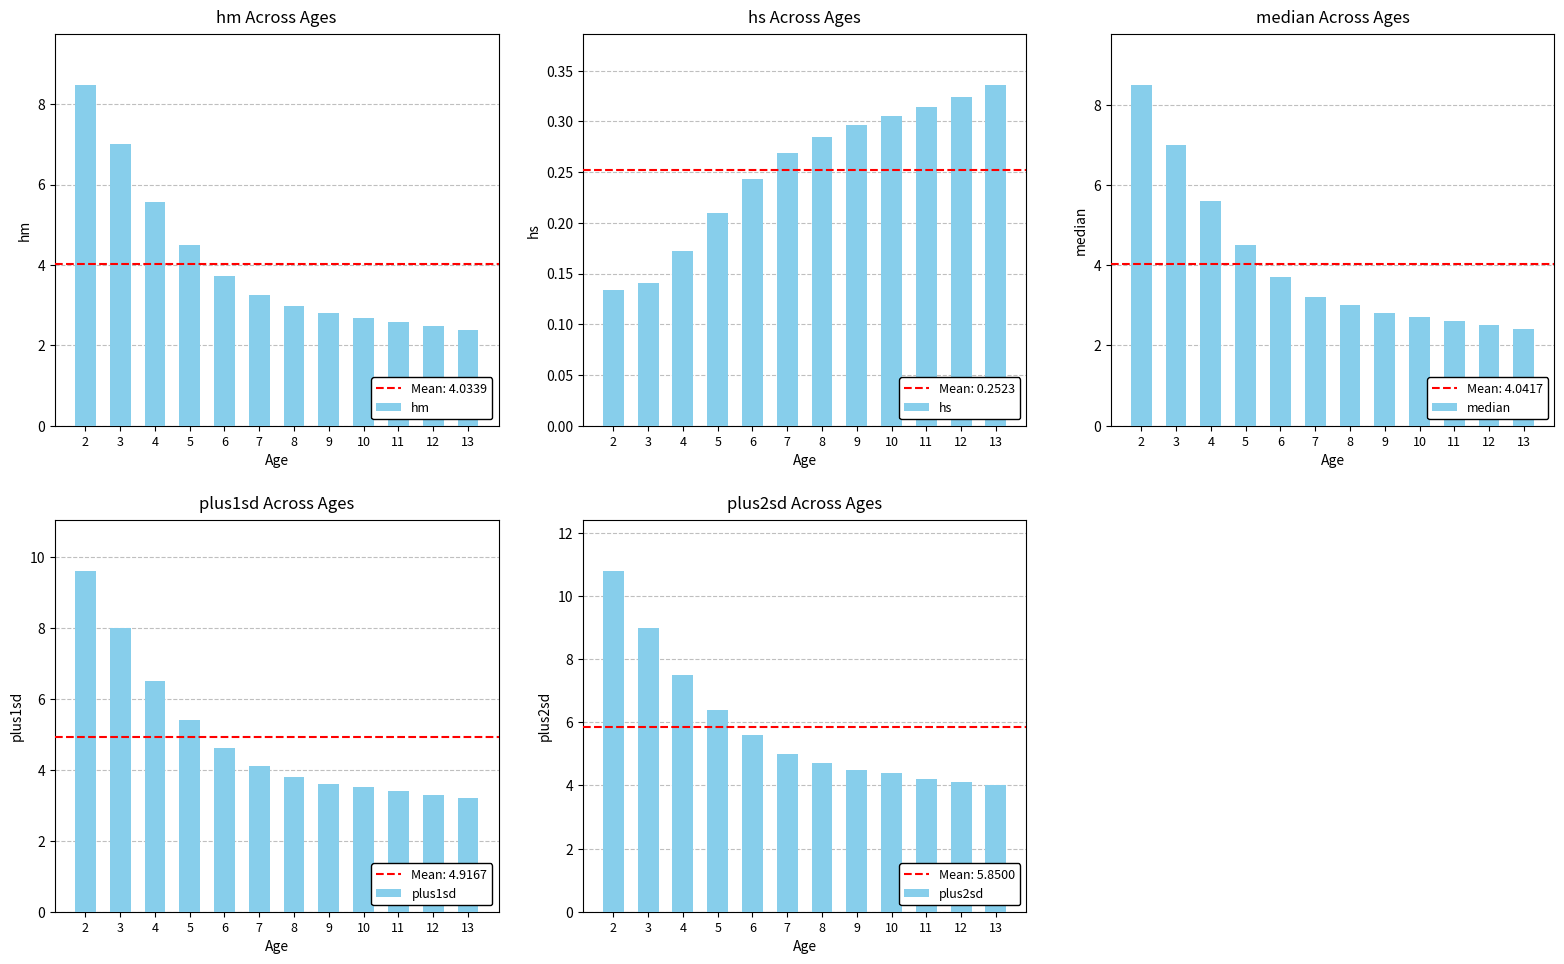

How many data points does each series have?

12